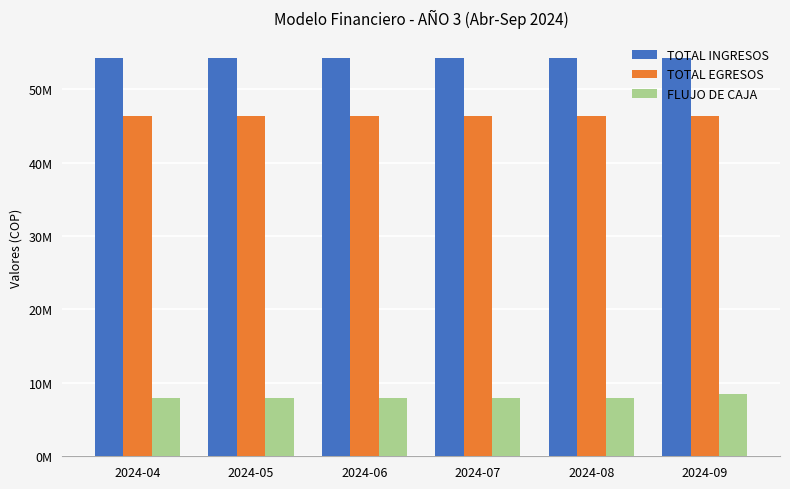

At which label does FLUJO DE CAJA reach its peak?

2024-09